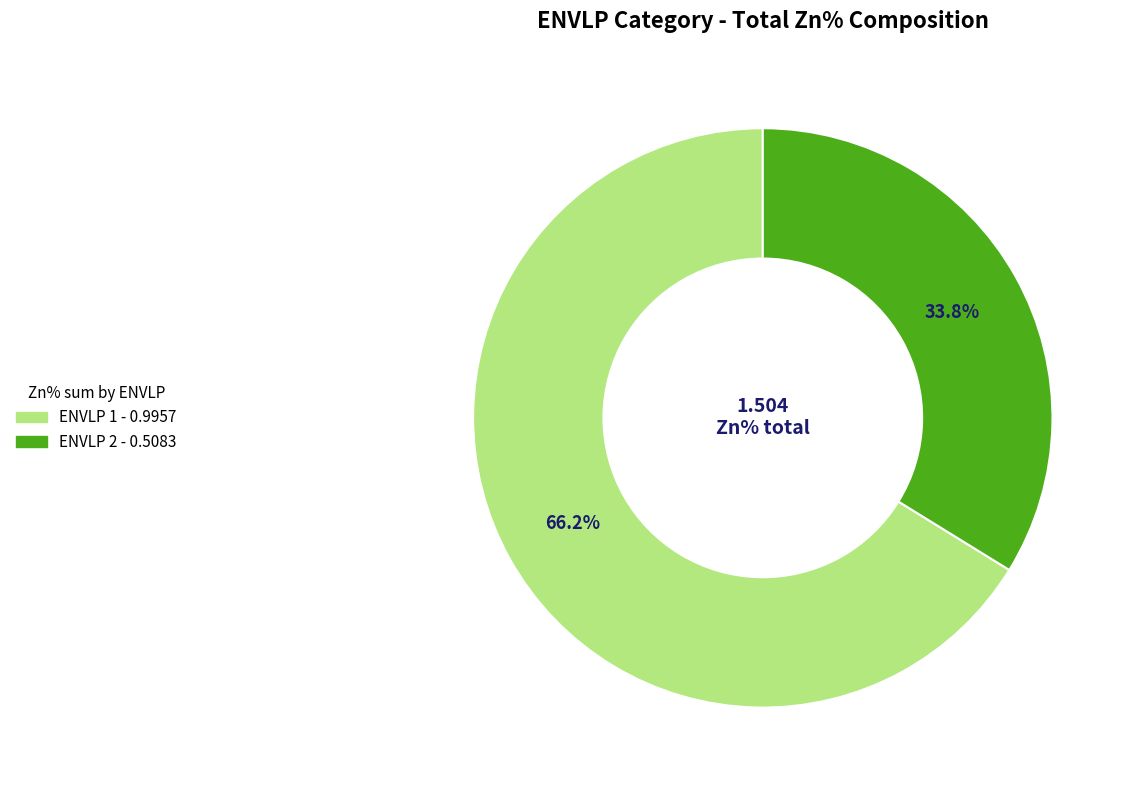

Is there a majority slice in this chart?

Yes